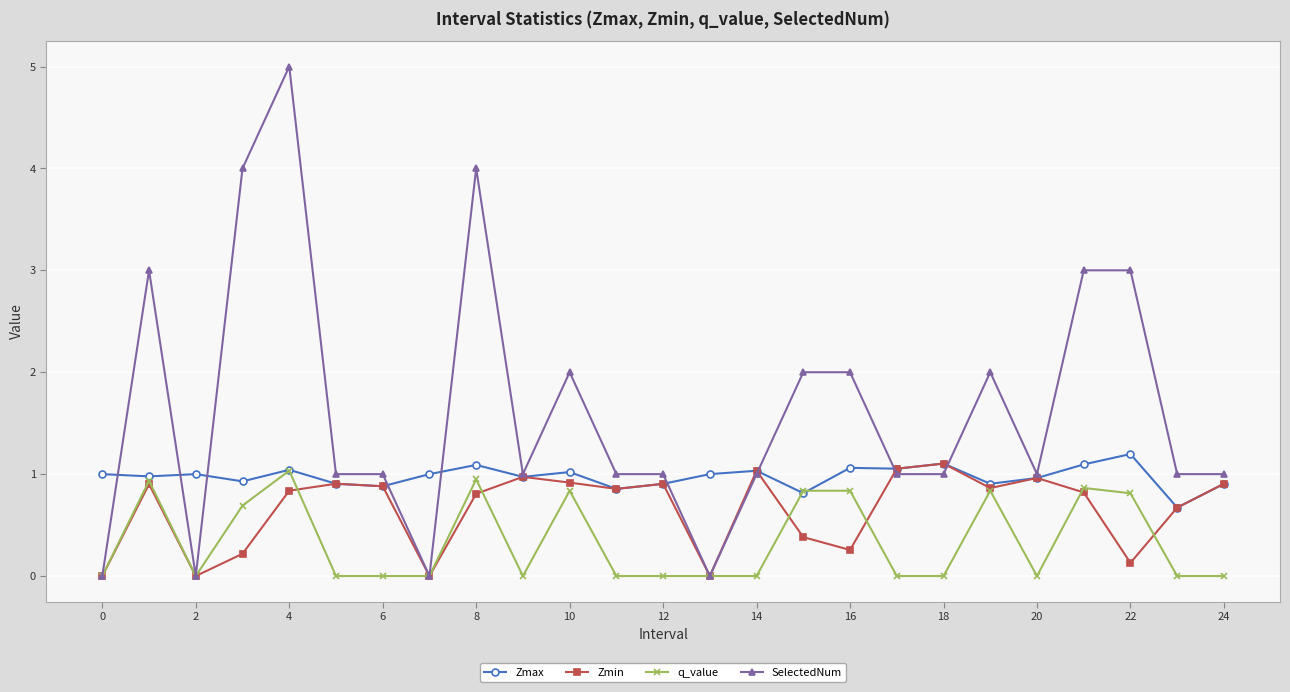

True or false: Zmin has more than 2 points higher than both neighbors.

True